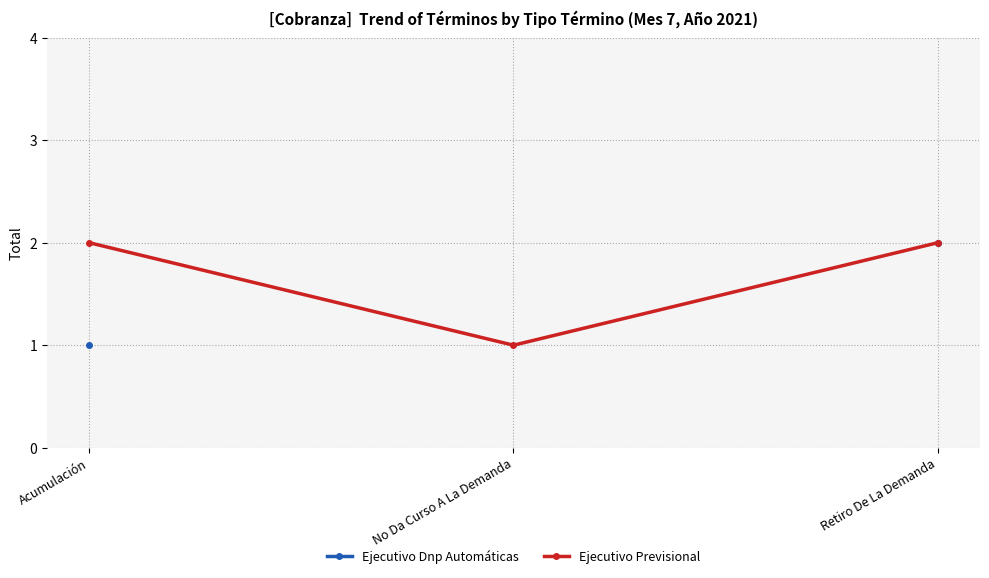

Which series has the widest spread of values?

Ejecutivo Dnp Automáticas